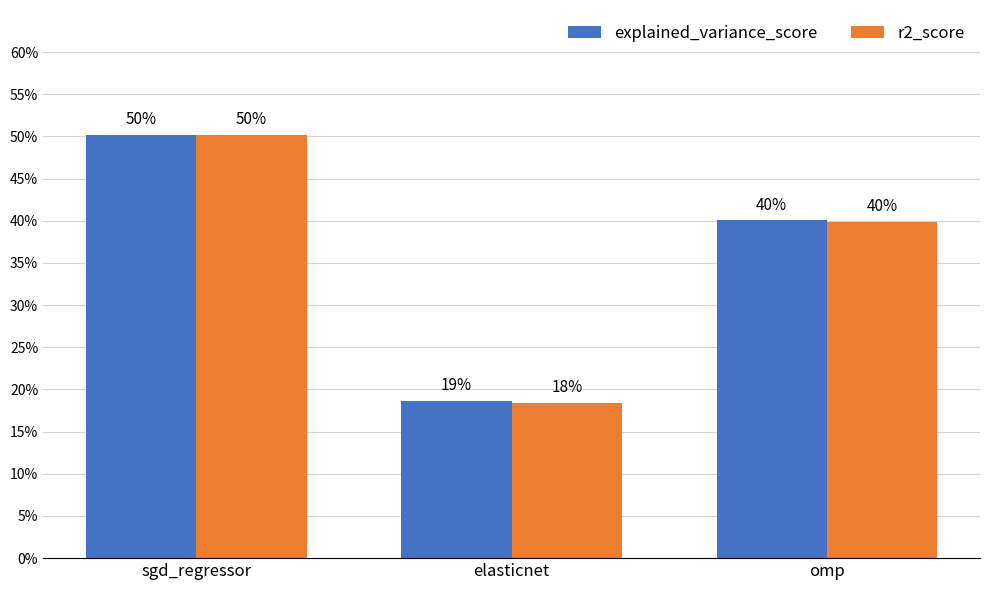

Which category has the highest value in the r2_score series?

sgd_regressor